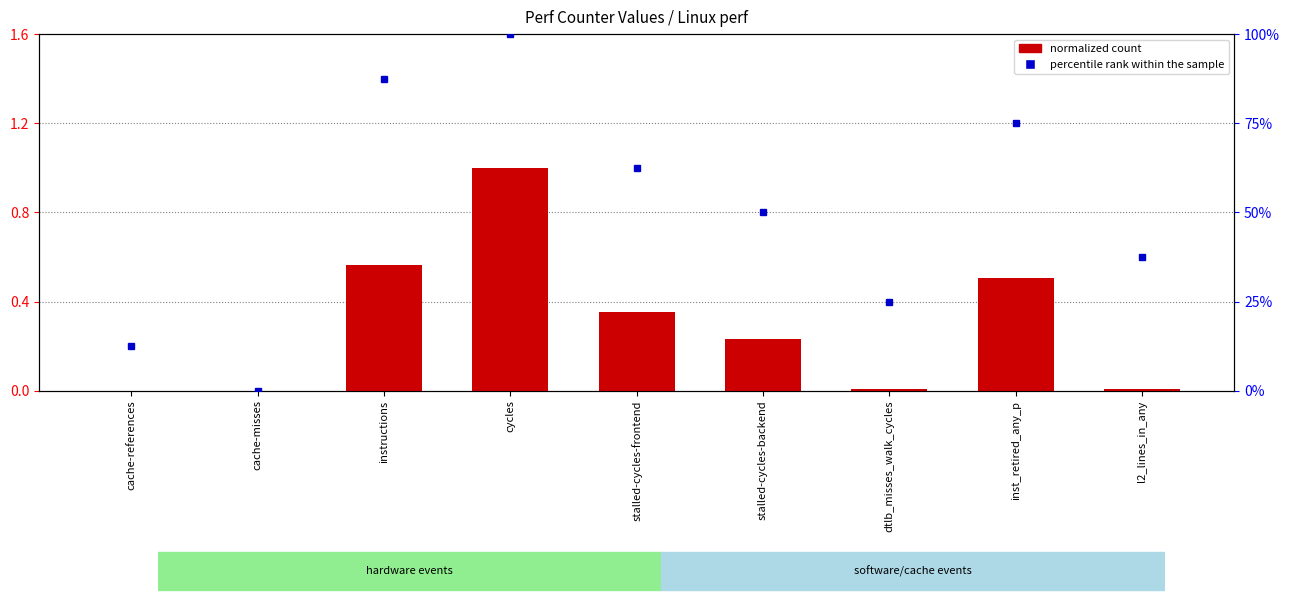

At how many categories does at least one series exceed 33?

6